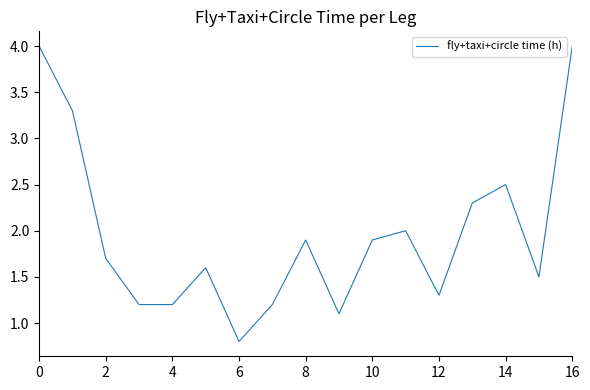

How many categories are shown in the chart?

17